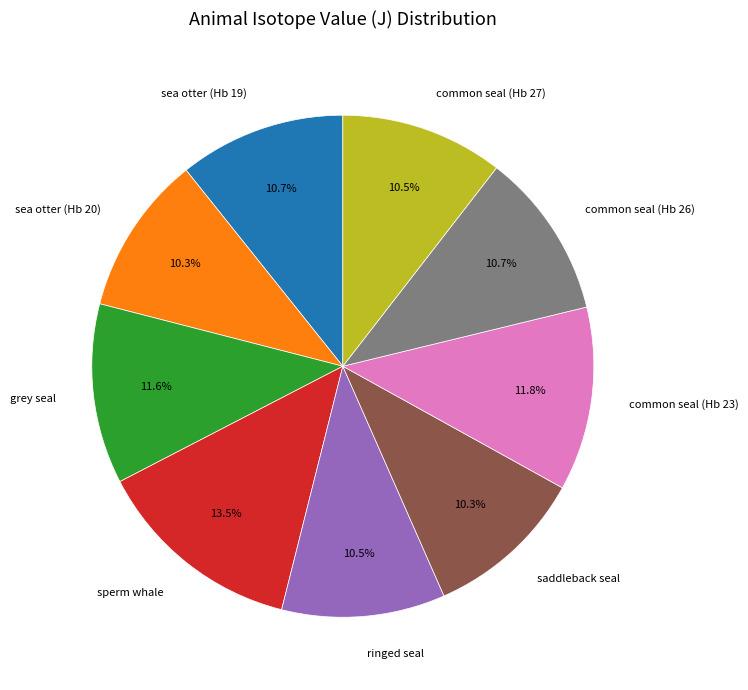

Is the sum of grey seal and common seal (Hb 23) greater than half?

No